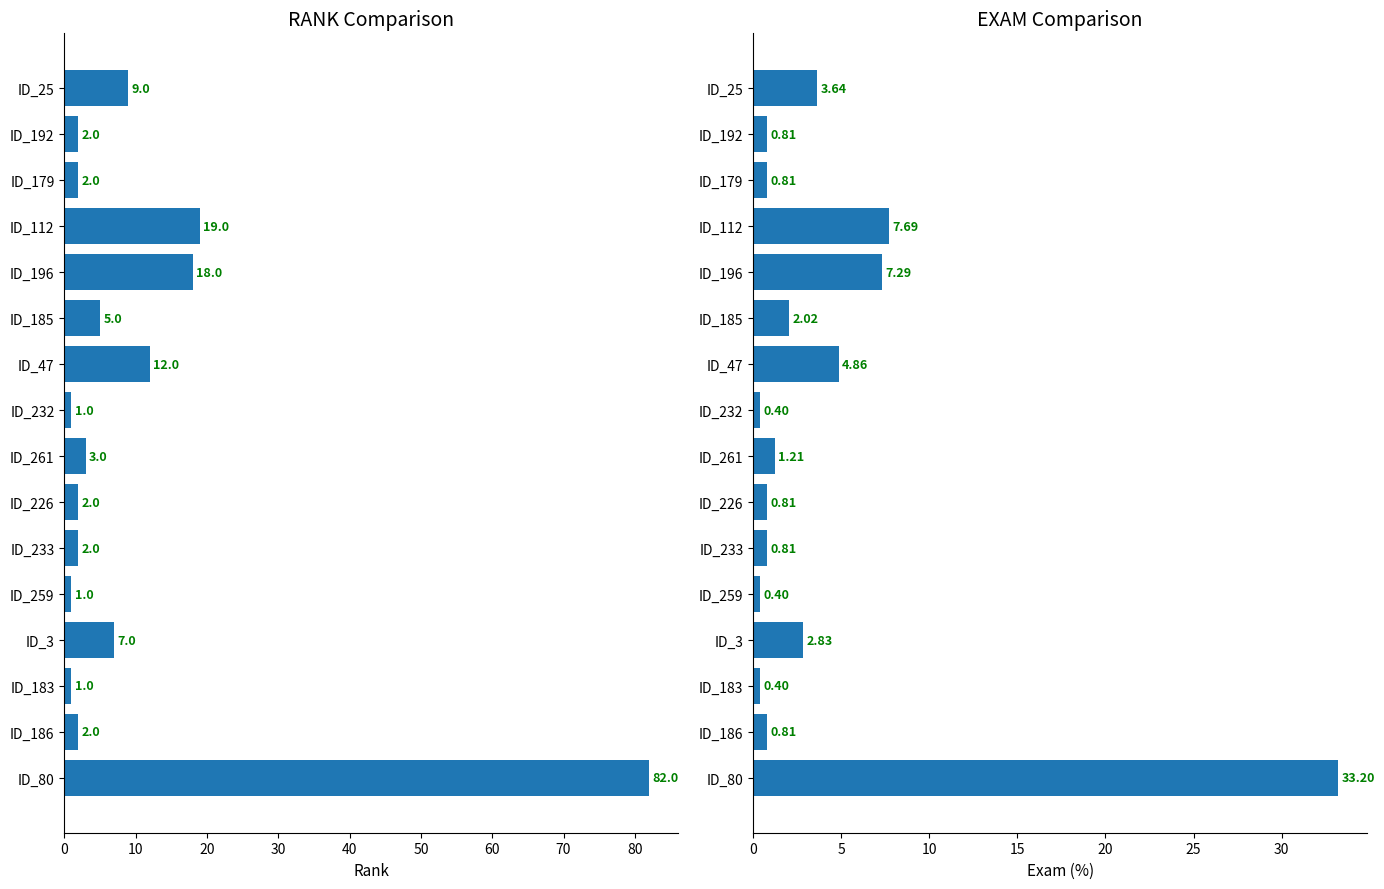

How many values in the VARCOP_EN:EXAM series exceed 1?

8